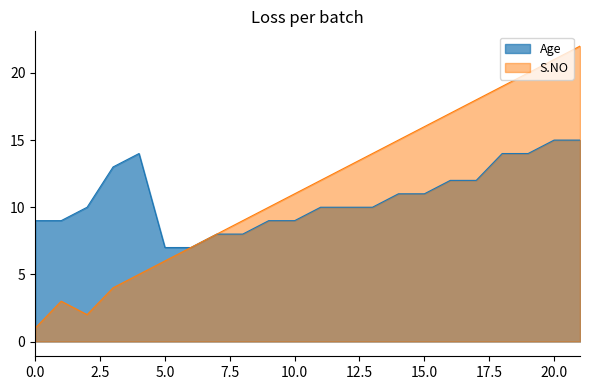

Rank the series at 10.0 from lowest to highest value.

Age, S.NO